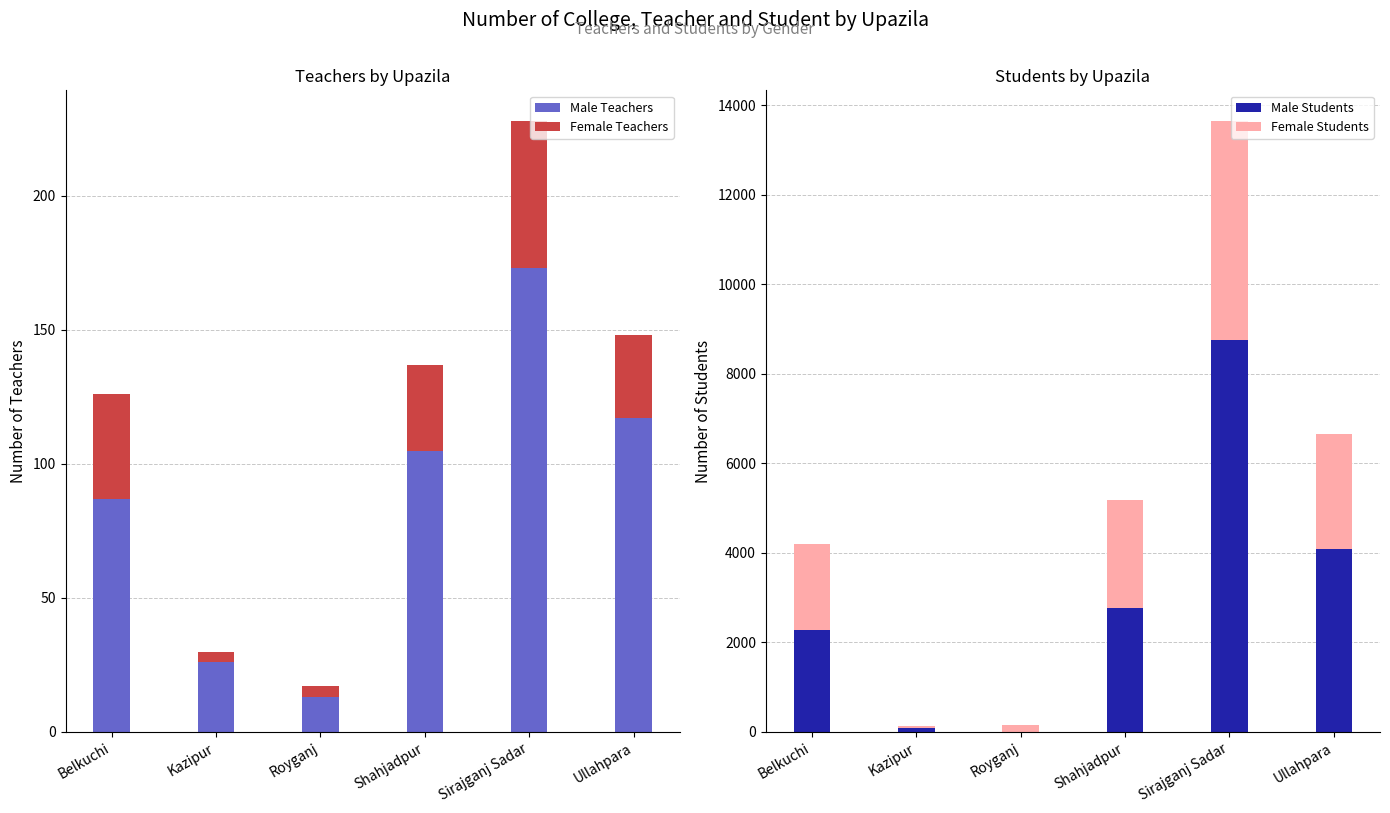

Reading left to right, extract all data points from this chart.

Male Teachers: Belkuchi=87	Kazipur=26	Royganj=13	Shahjadpur=105	Sirajganj Sadar=173	Ullahpara=117
Female Teachers: Belkuchi=39	Kazipur=4	Royganj=4	Shahjadpur=32	Sirajganj Sadar=55	Ullahpara=31
Male Students: Belkuchi=2269	Kazipur=82	Royganj=0	Shahjadpur=2764	Sirajganj Sadar=8760	Ullahpara=4095
Female Students: Belkuchi=1930	Kazipur=60	Royganj=156	Shahjadpur=2420	Sirajganj Sadar=4890	Ullahpara=2559